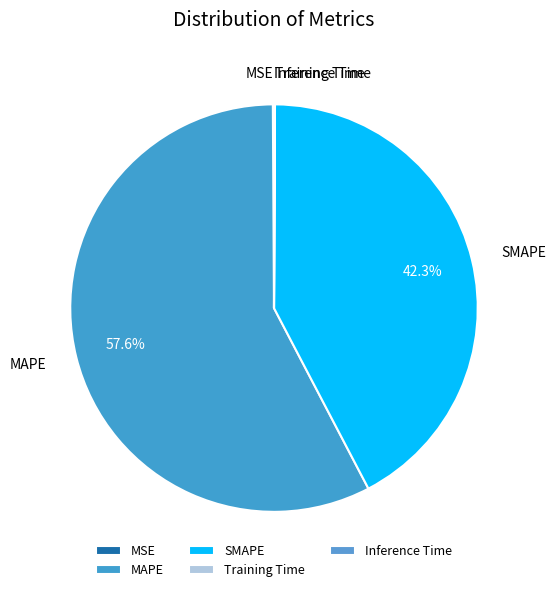

Which category accounts for the majority?

MAPE